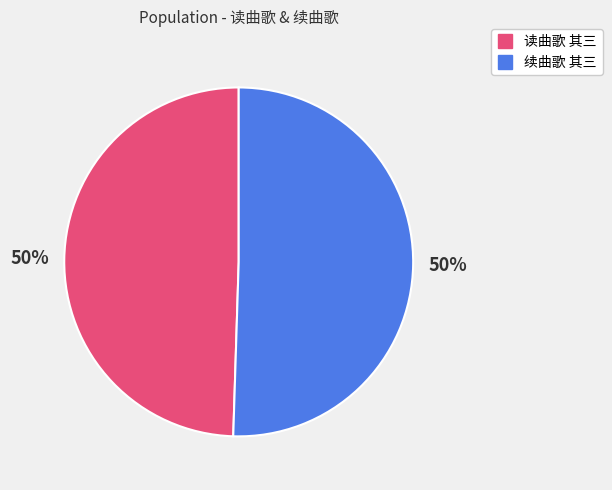

To the nearest percent, what portion does 续曲歌 其三 represent?

50%